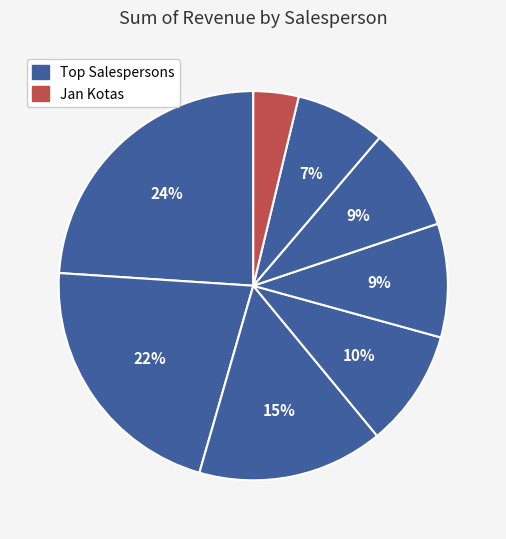

Count the number of slices in the pie.

8